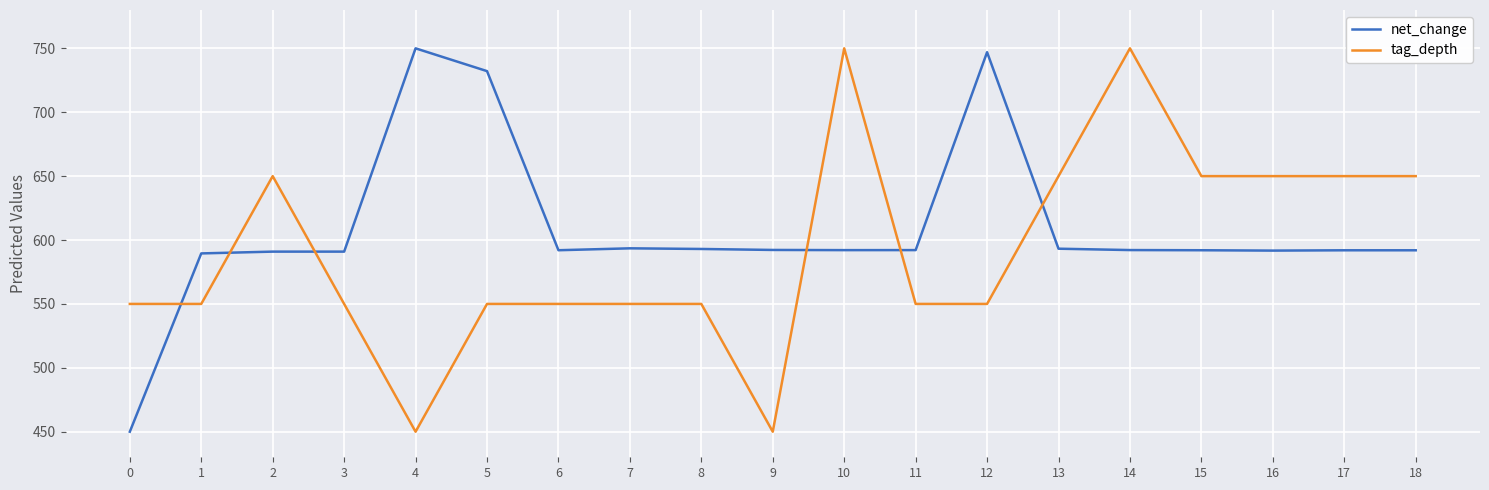

What value does the tag_depth series have at 13?

650.0